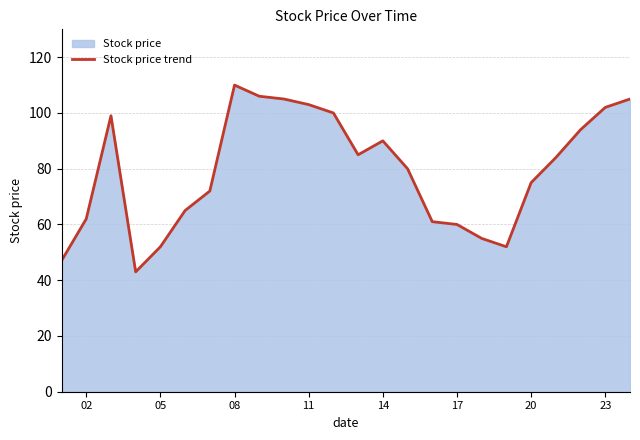

Approximately how many times larger is the value at 02 compared to 14?

0.7